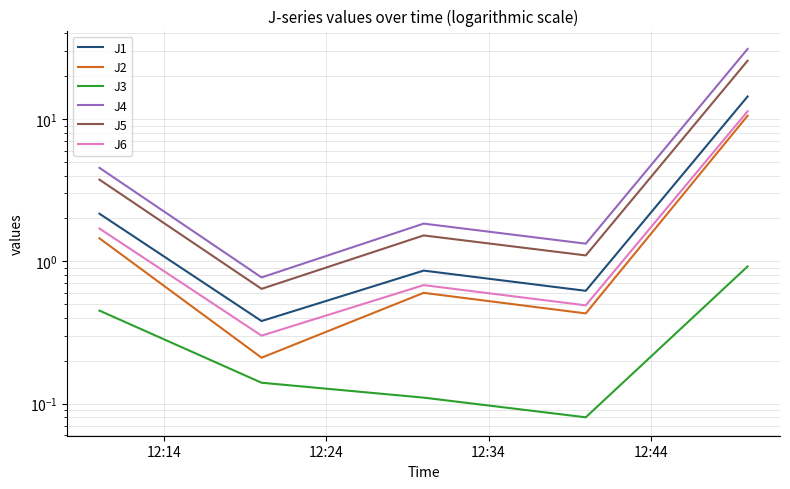

True or false: J6 and J3 cross at least once.

False